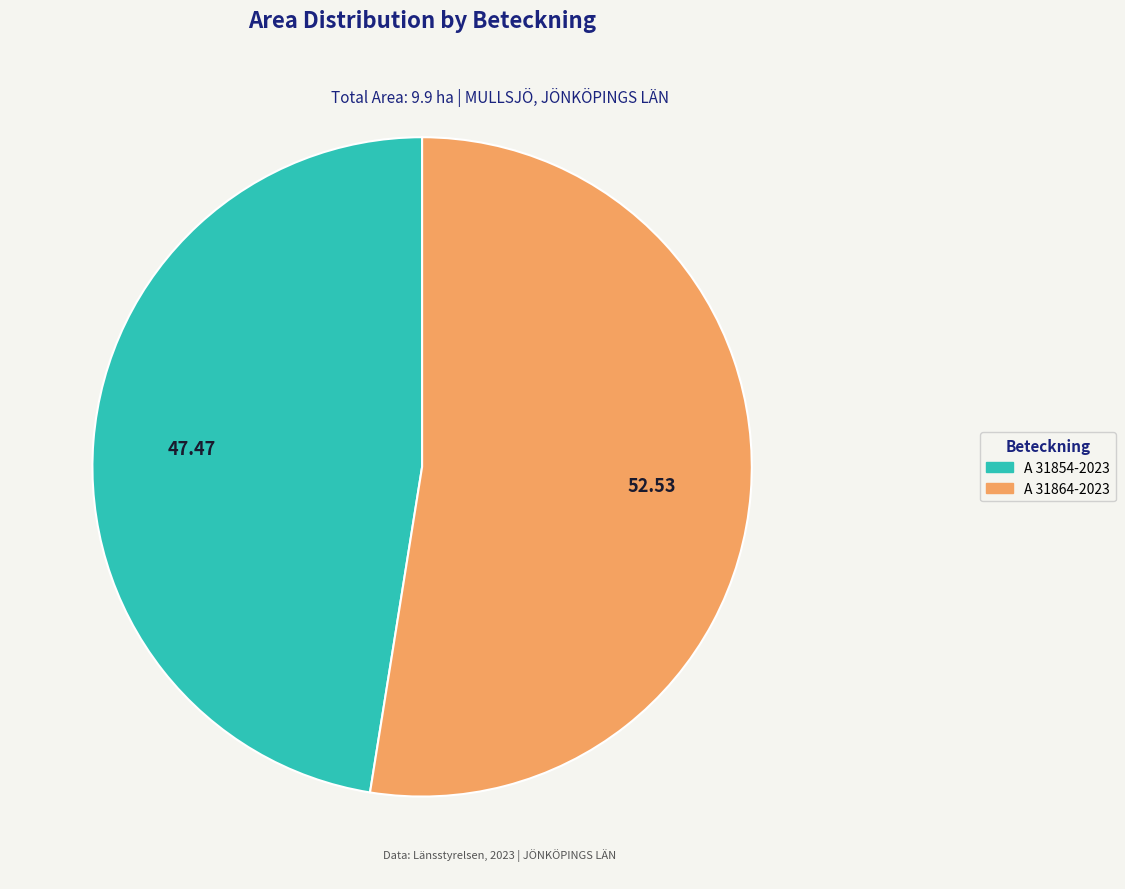

What is the majority slice?

A 31864-2023